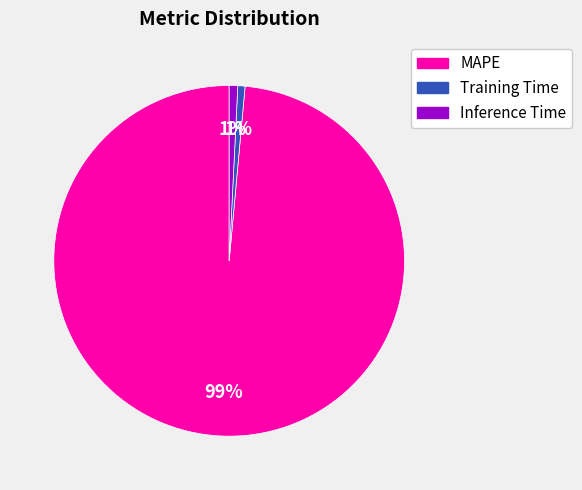

What is the largest slice in the pie chart?

MAPE